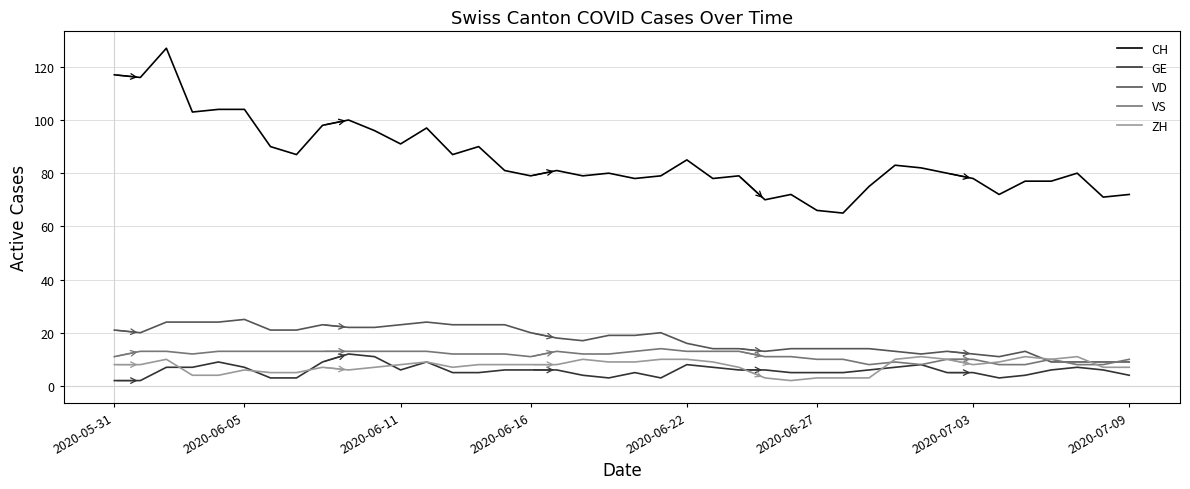

Which series has the largest range (max minus min)?

CH